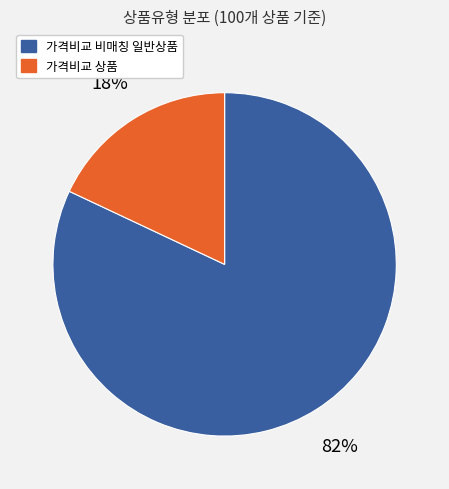

Rank the categories by value from highest to lowest.

가격비교 비매칭 일반상품, 가격비교 상품